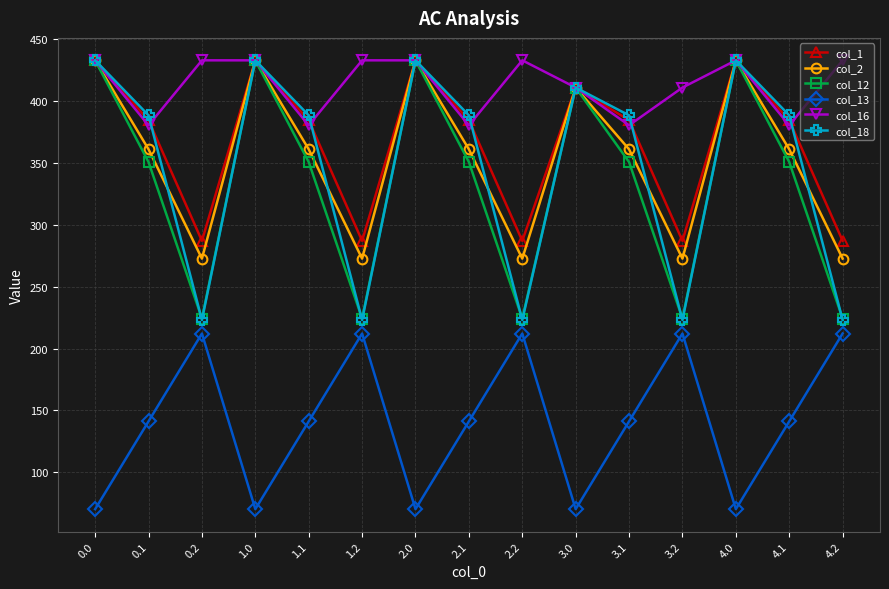

What is the maximum value for col_13?

212.2